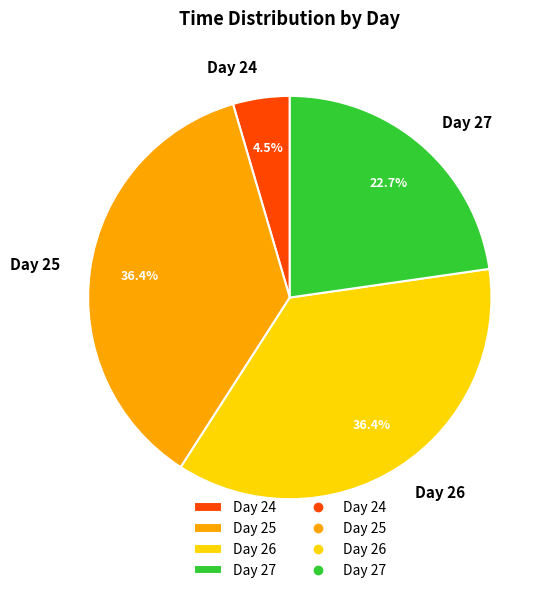

Between Day 27 and Day 25, which is larger?

Day 25